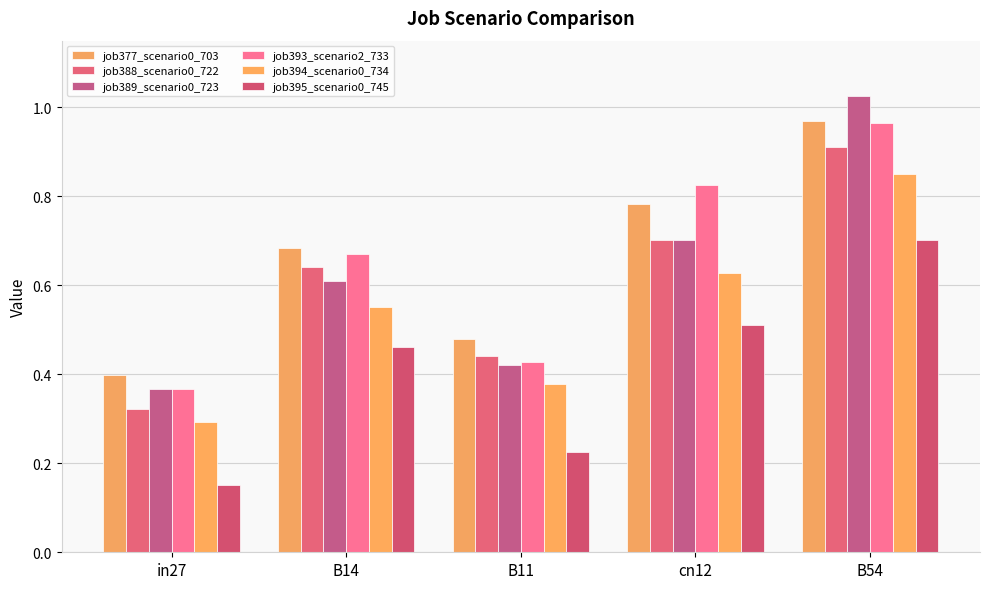

Reading left to right, extract all data points from this chart.

job377_scenario0_703: 0.4	0.7	0.5	0.8	1.0
job388_scenario0_722: 0.3	0.6	0.4	0.7	0.9
job389_scenario0_723: 0.4	0.6	0.4	0.7	1.0
job393_scenario2_733: 0.4	0.7	0.4	0.8	1.0
job394_scenario0_734: 0.3	0.6	0.4	0.6	0.8
job395_scenario0_745: 0.2	0.5	0.2	0.5	0.7